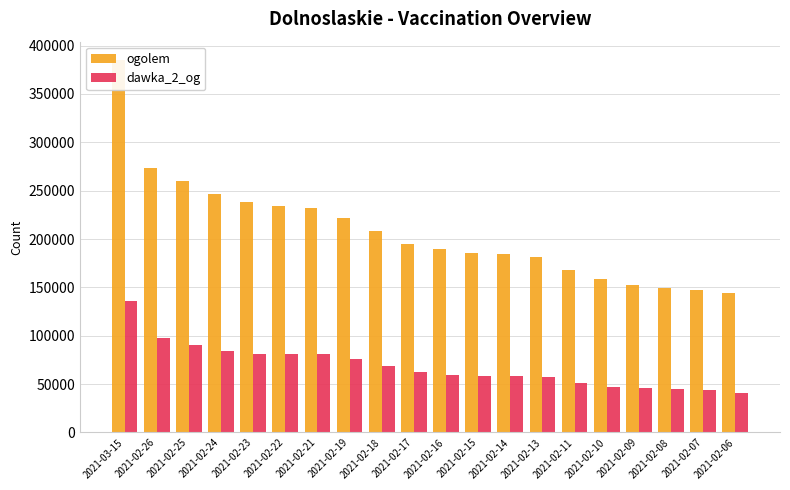

What is the label of the 20th bar from the right?

2021-03-15